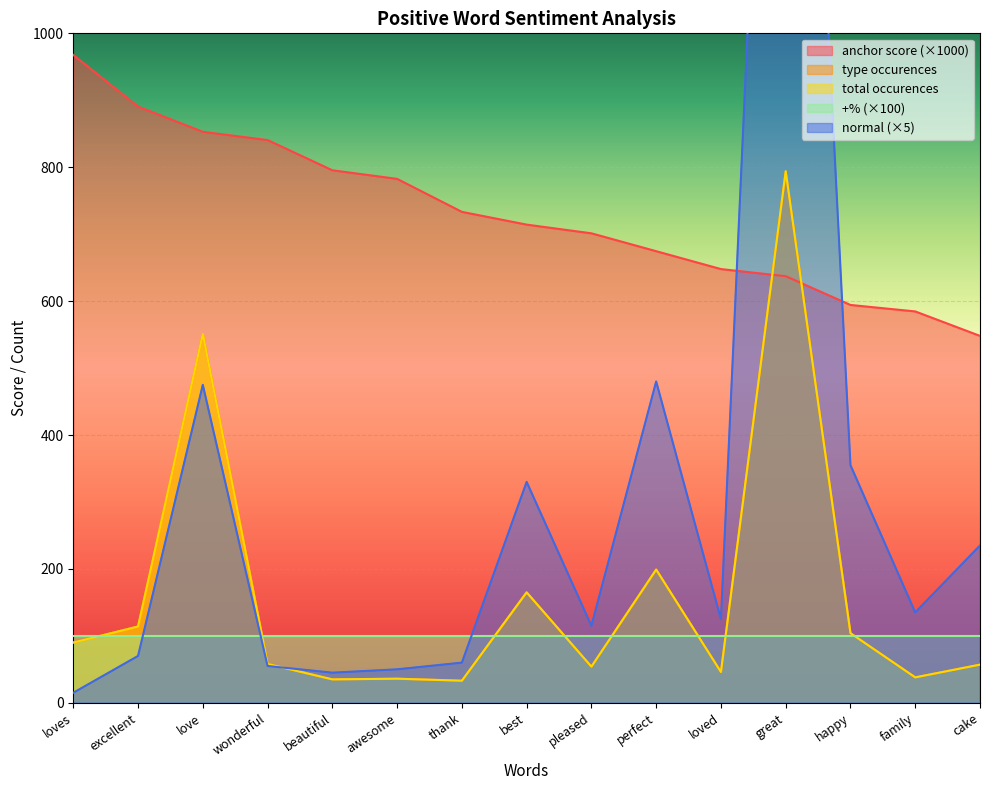

What is the value of the normal point at the 9th from the left?

115.0